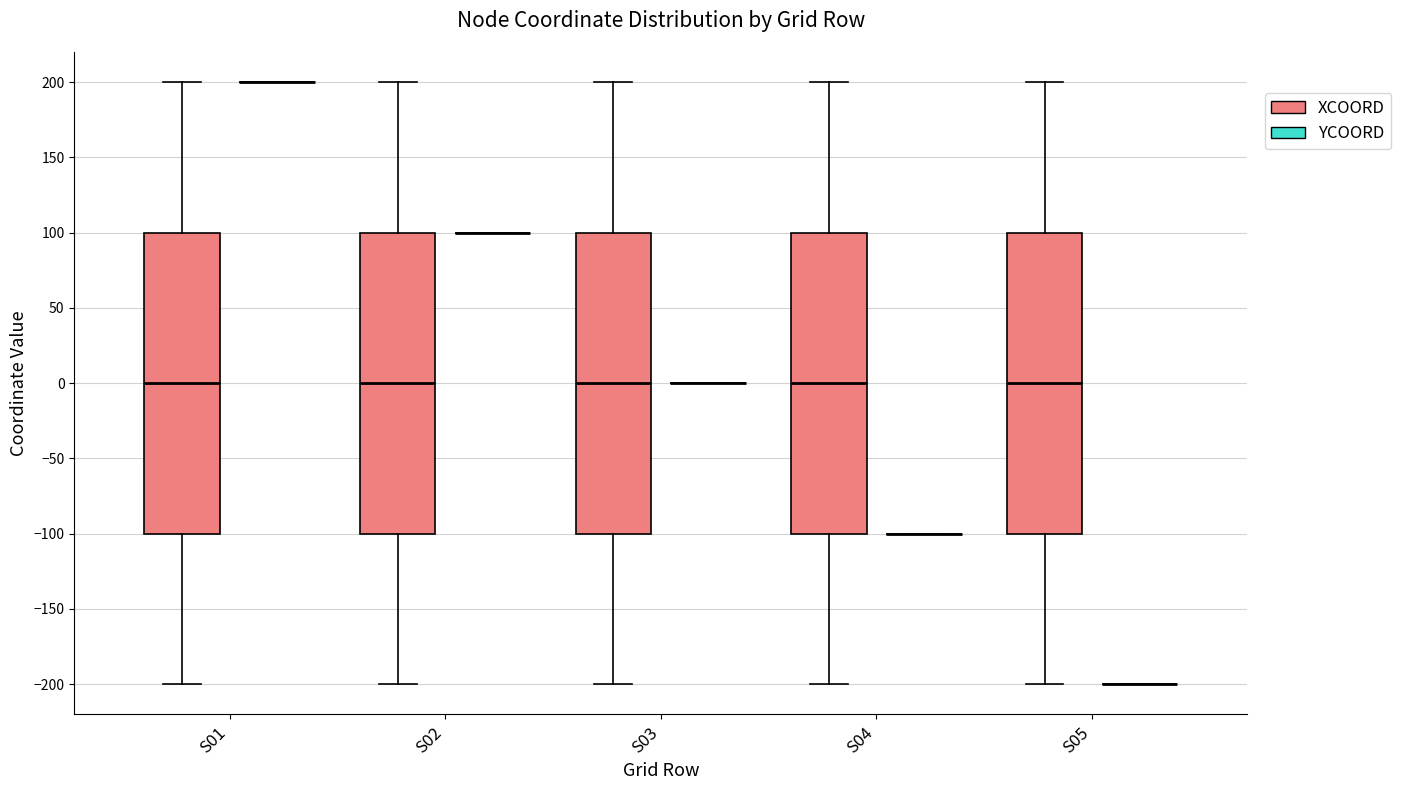

Reading left to right, transcribe this box plot: for each box, give where its median line is, the range the box spans, and where its two whiskers end, as read against the y-axis. The values are not printed on the chart, so give them approximately, as read against the axis.

S01 (XCOORD): median 0, box -100 to 100, whiskers -200 to 200
S01 (YCOORD): box collapsed to a line at 200, whiskers 200 to 200
S02 (XCOORD): median 0, box -100 to 100, whiskers -200 to 200
S02 (YCOORD): box collapsed to a line at 100, whiskers 100 to 100
S03 (XCOORD): median 0, box -100 to 100, whiskers -200 to 200
S03 (YCOORD): box collapsed to a line at 0, whiskers 0 to 0
S04 (XCOORD): median 0, box -100 to 100, whiskers -200 to 200
S04 (YCOORD): box collapsed to a line at -100, whiskers -100 to -100
S05 (XCOORD): median 0, box -100 to 100, whiskers -200 to 200
S05 (YCOORD): box collapsed to a line at -200, whiskers -200 to -200